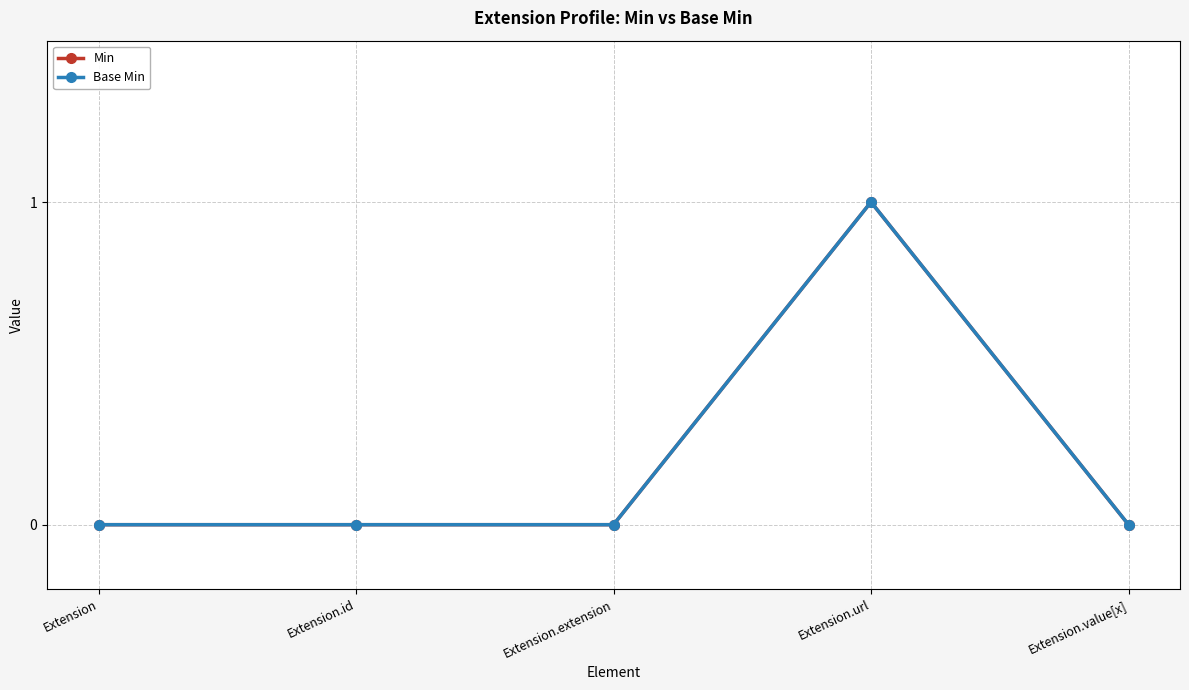

Where is Base Min nearest to the value 0?

Extension